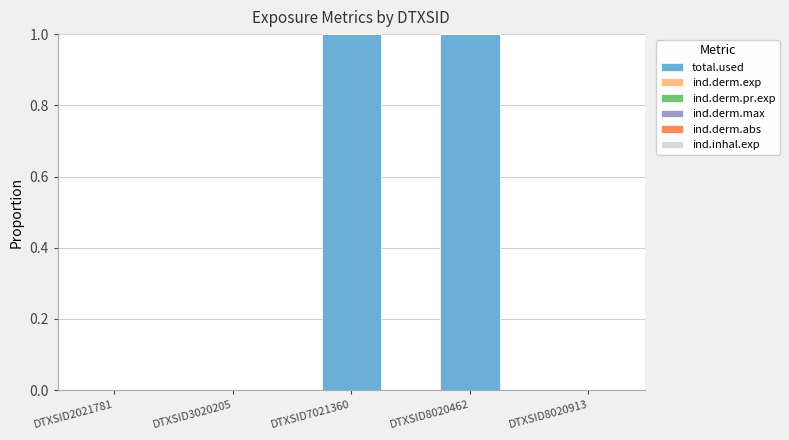

What is the sum of all total.used values?

2.0